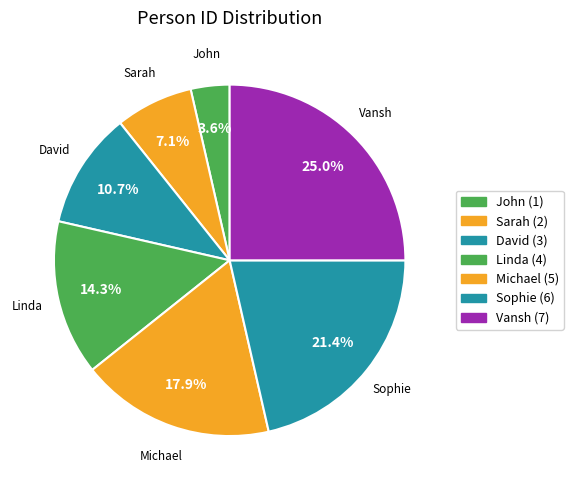

How many segments does this pie chart have?

7